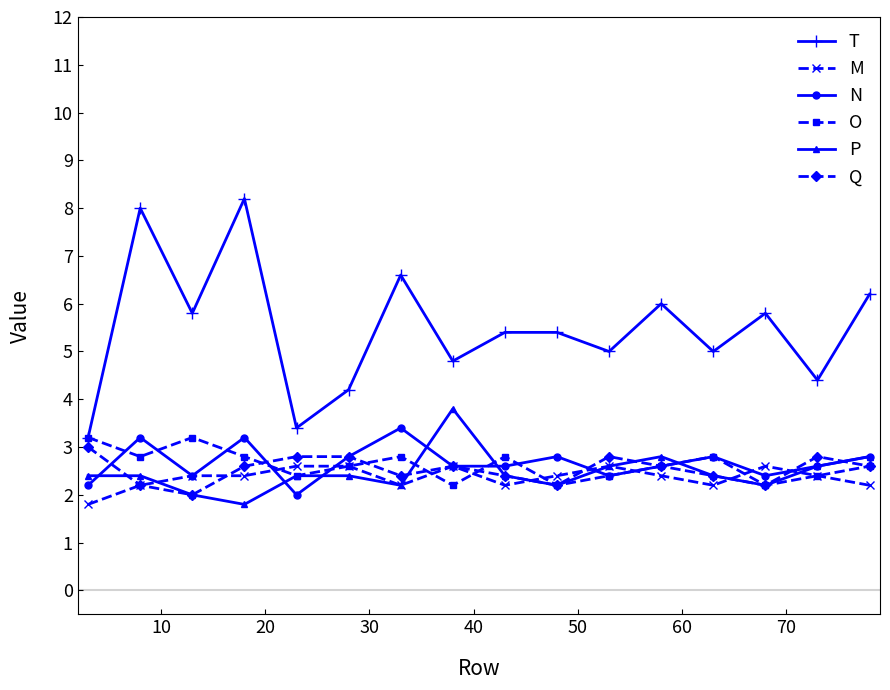

True or false: T has more than 2 interior local peaks.

True